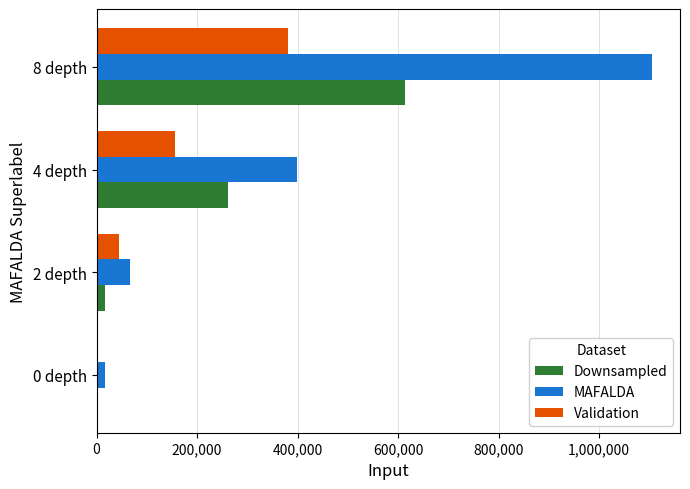

What is the sum of all Downsampled values?

893750